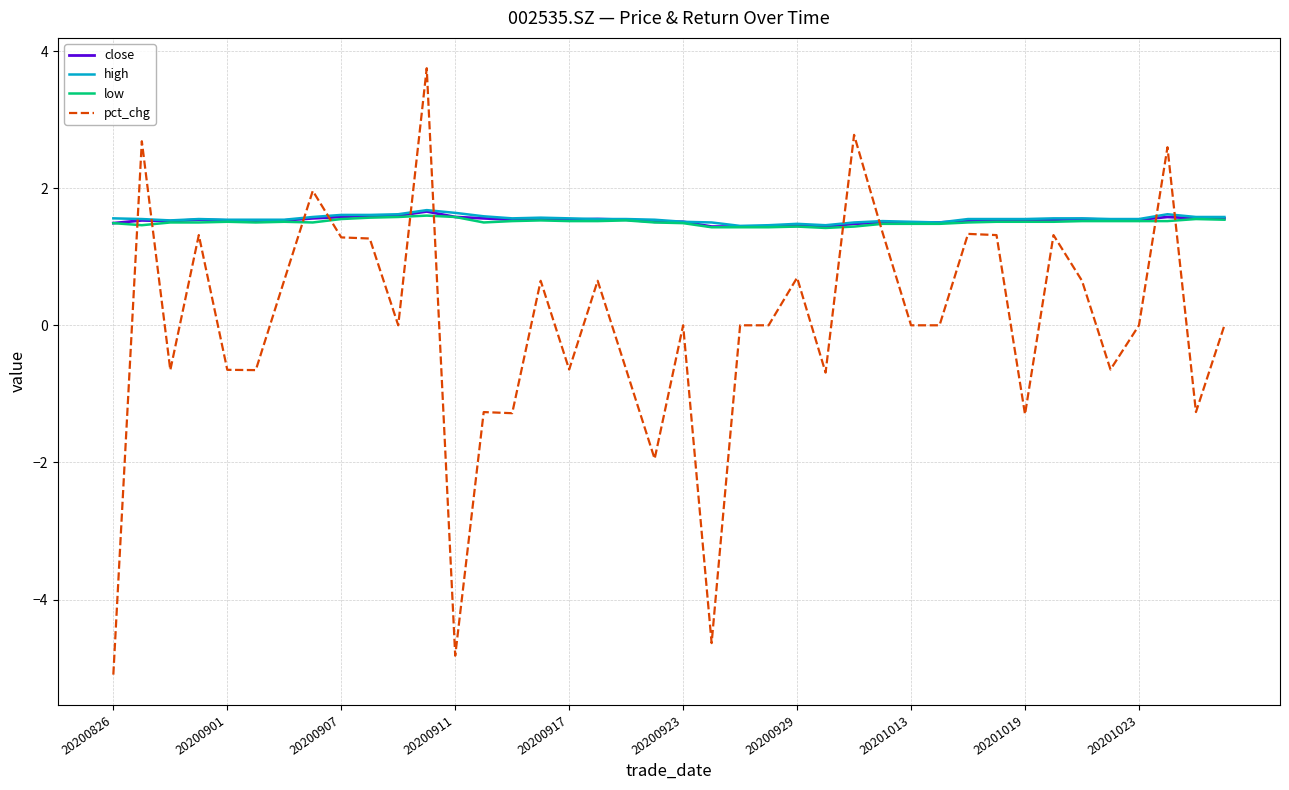

What is the lowest value of the pct_chg series?

-5.1